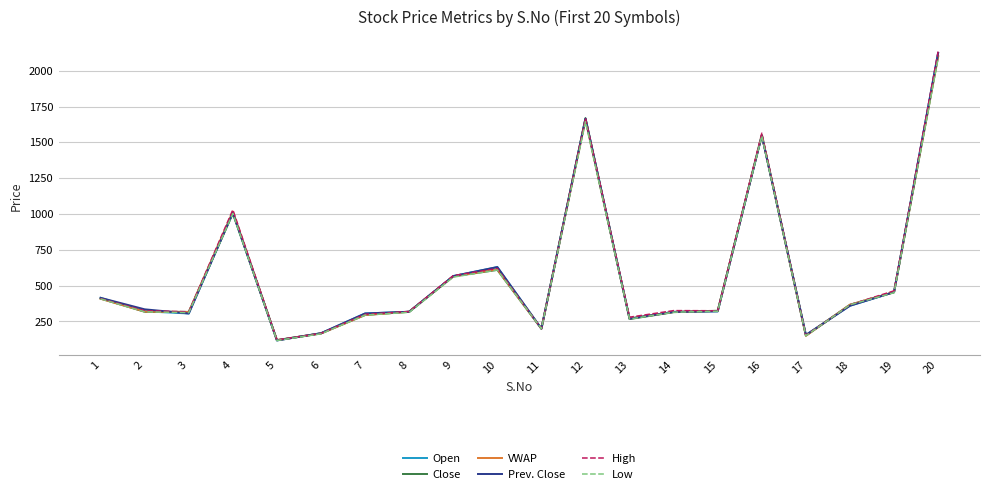

Is the value of Low at 18 greater than the value of Close at 11?

Yes